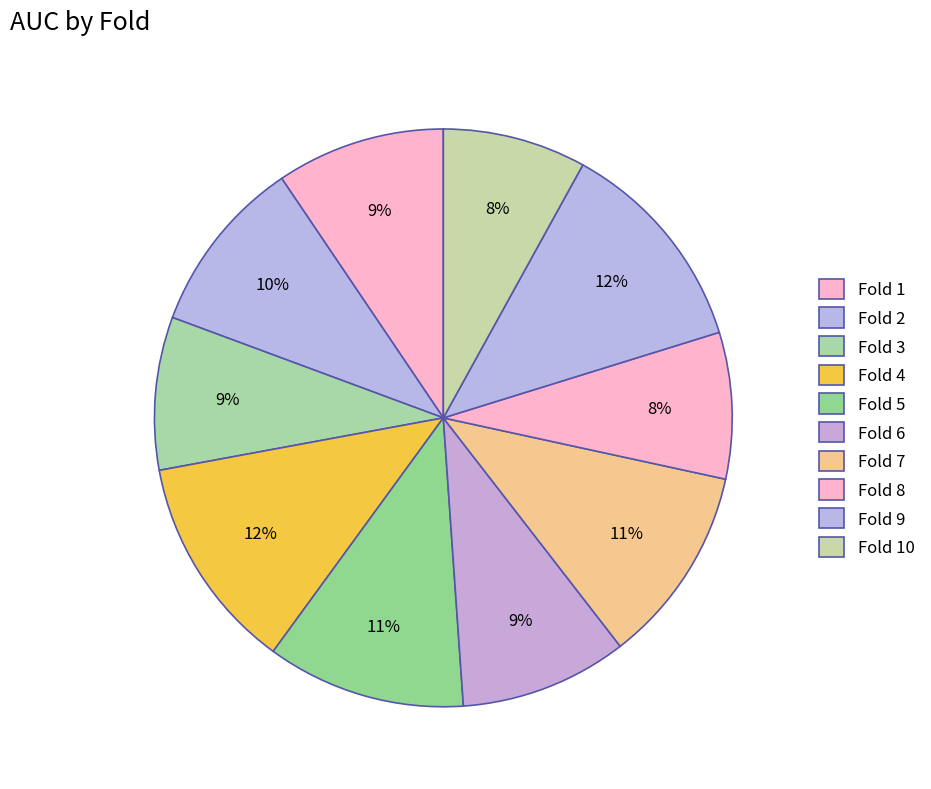

Is it true that Fold 10 is 1% of the pie?

False